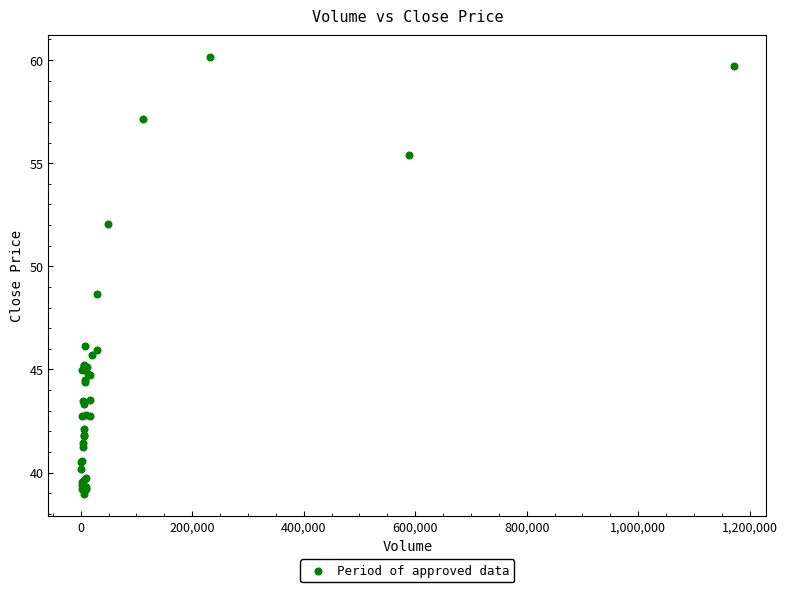

What Y value in the scatter plot is closest to 49?

48.7